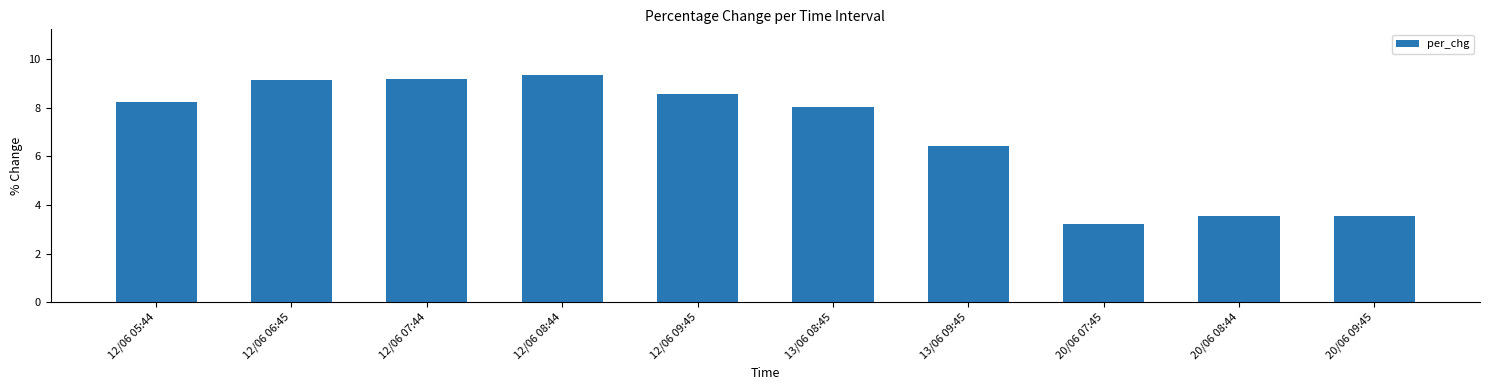

What is the change in value from 12/06 08:44 to 20/06 08:44?

-5.8